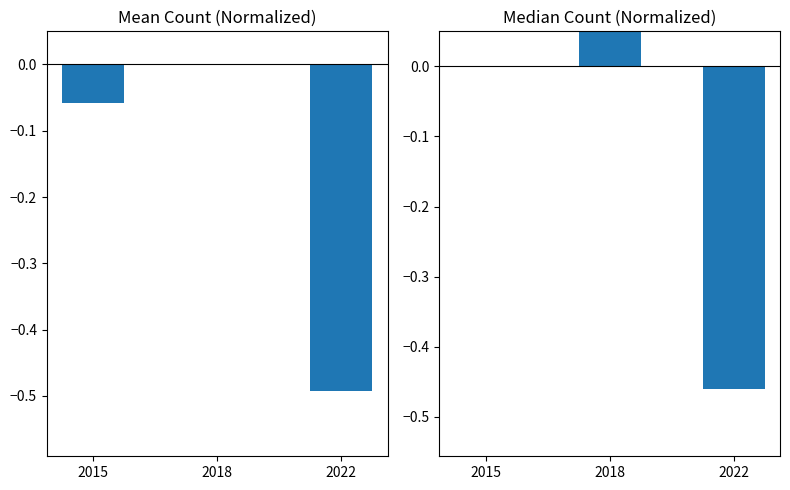

Reading right to left, extract all data points from this chart.

Mean Count: -0.5	0.0	-0.1
Median Count: -0.5	0.1	0.0